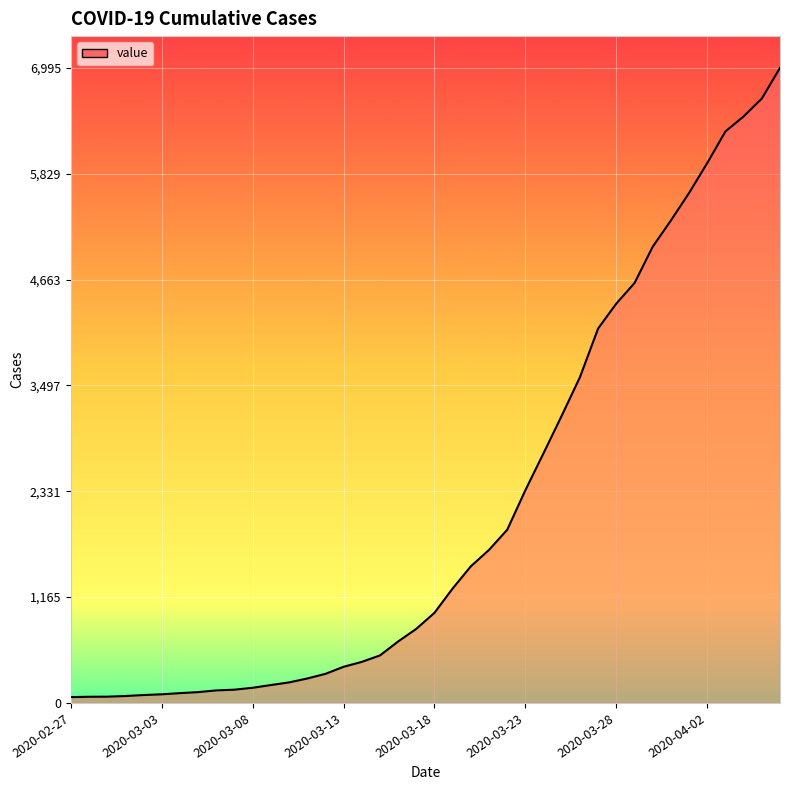

What is the greatest value displayed?

6995